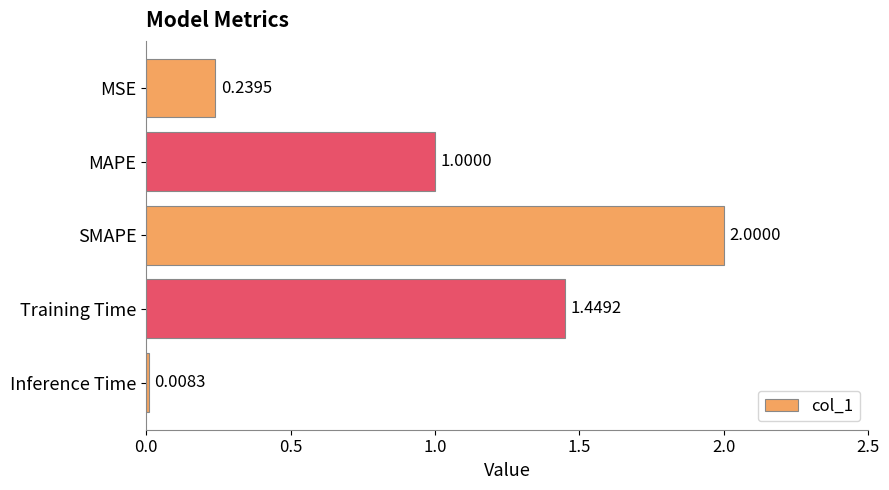

What is the change in value from MAPE to Training Time?

+0.4